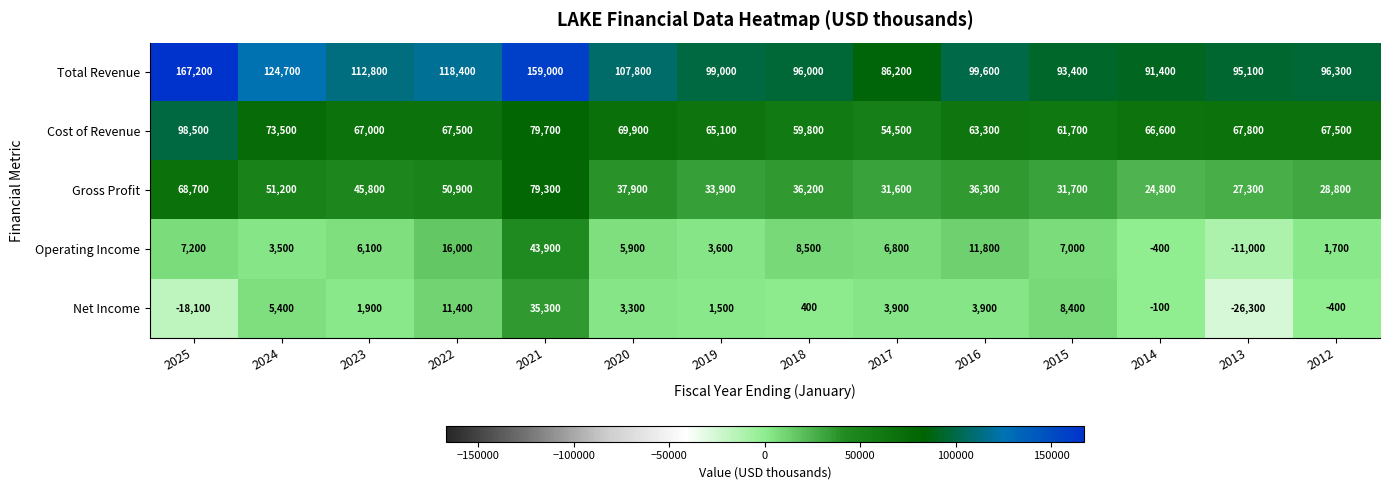

At how many categories does at least one series exceed 162446?

1